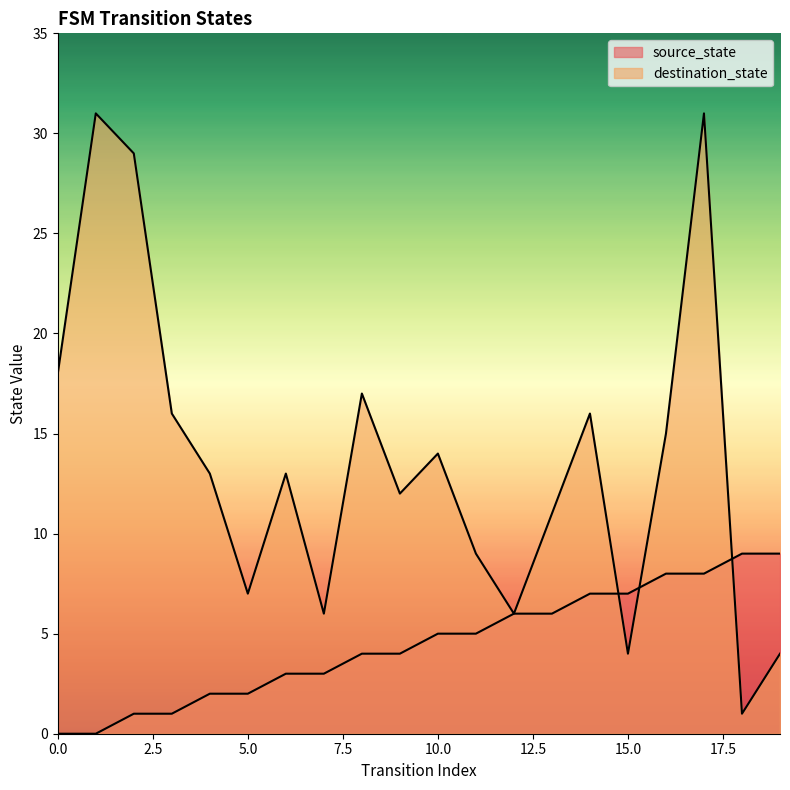

True or false: source_state has more than 0 interior local peaks.

False